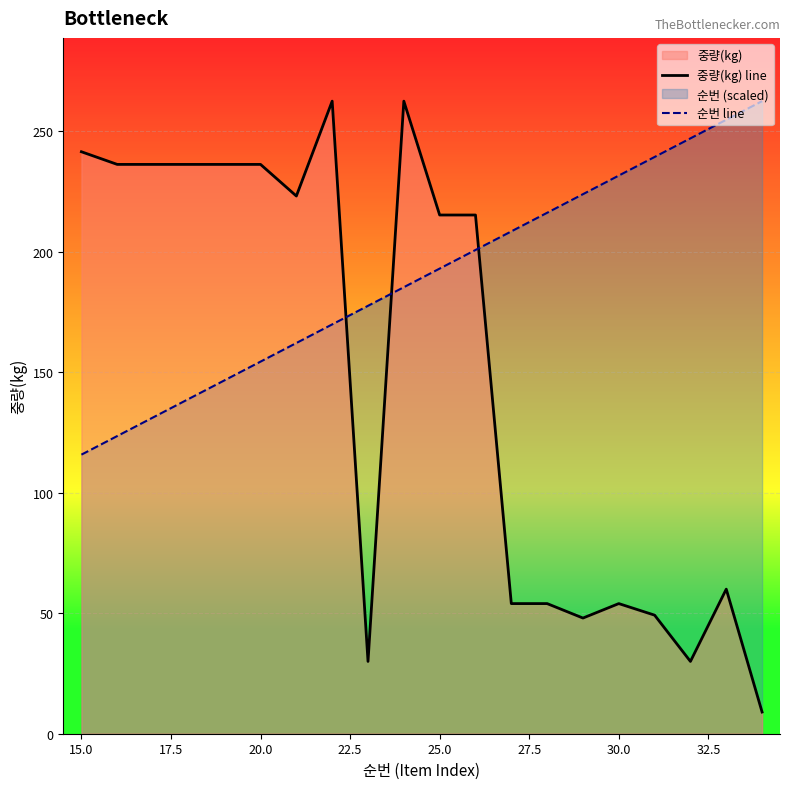

Rank the series by their average value, from highest to lowest.

순번 line, 중량(kg) line